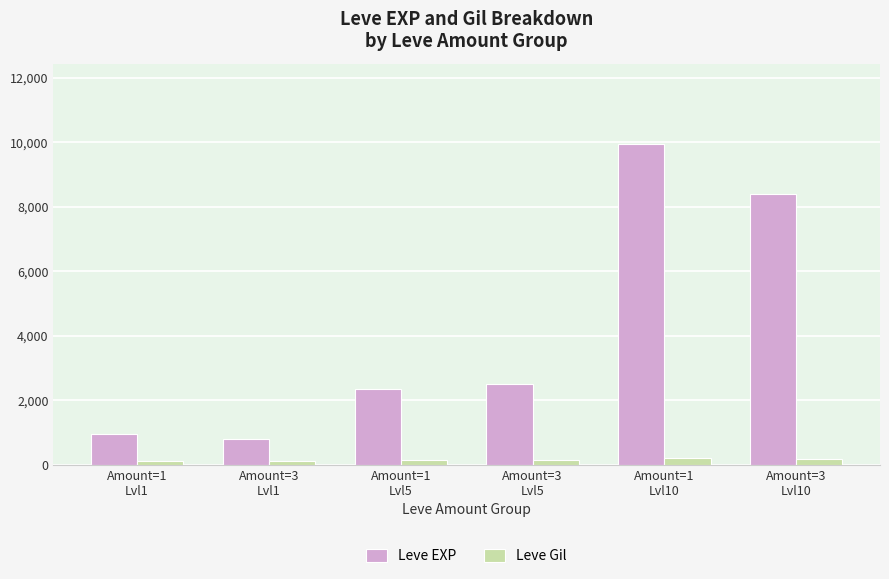

What is the label of the 2nd bar from the right?

Amount=1
Lvl10